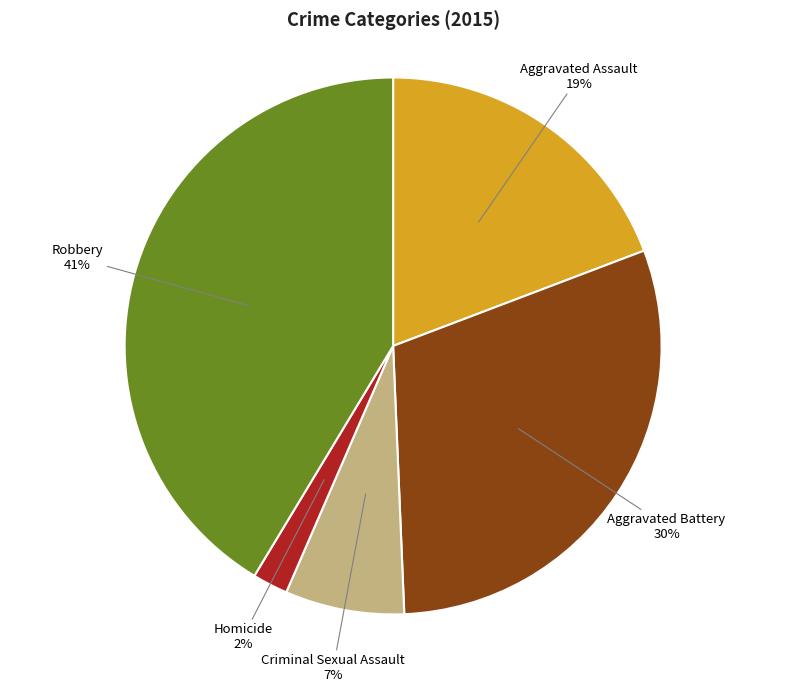

Is Criminal Sexual Assault the majority of the pie?

No